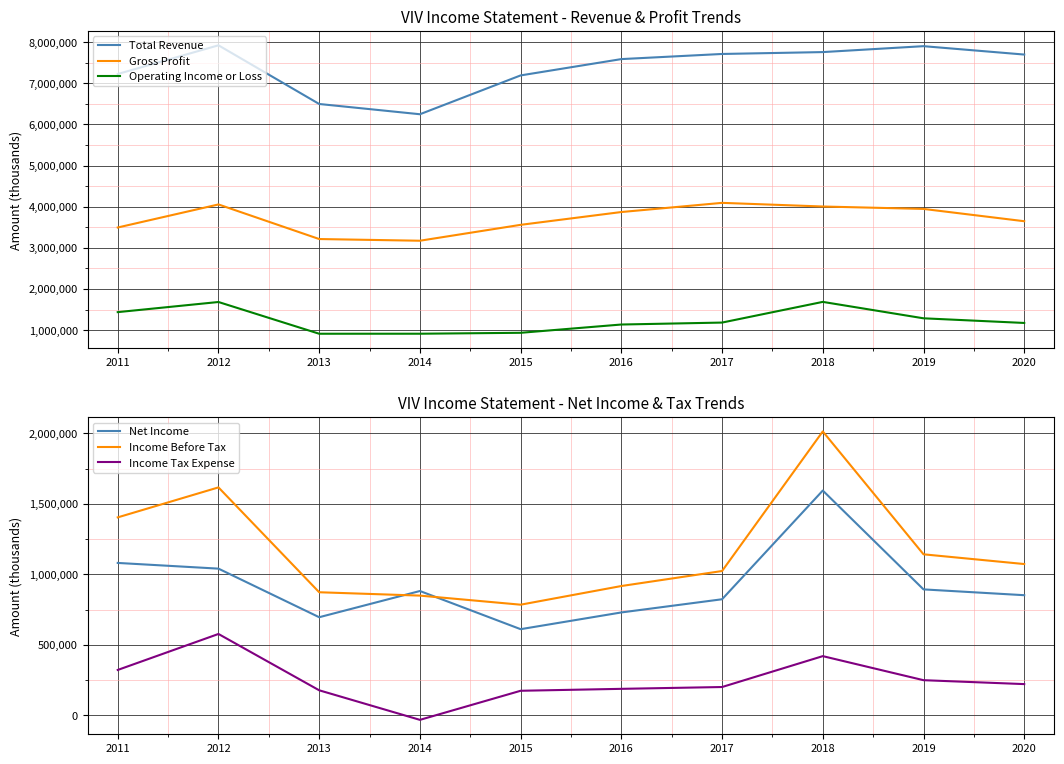

At which category does the chart reach its peak across all series?

2012